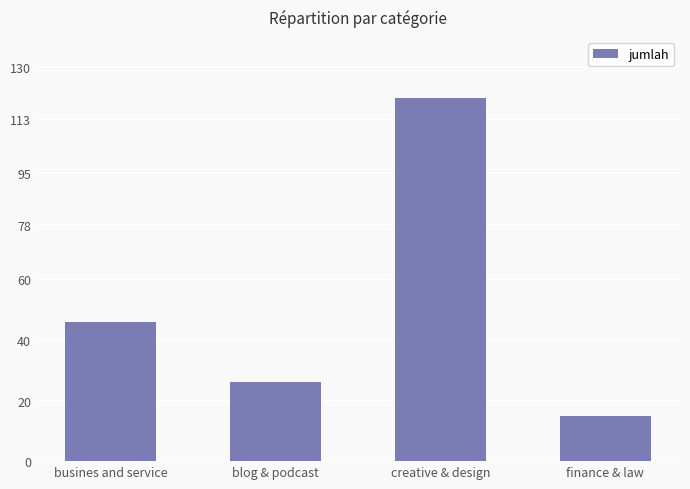

Reading left to right, transcribe all the data shown in this chart.

46	26	120	15